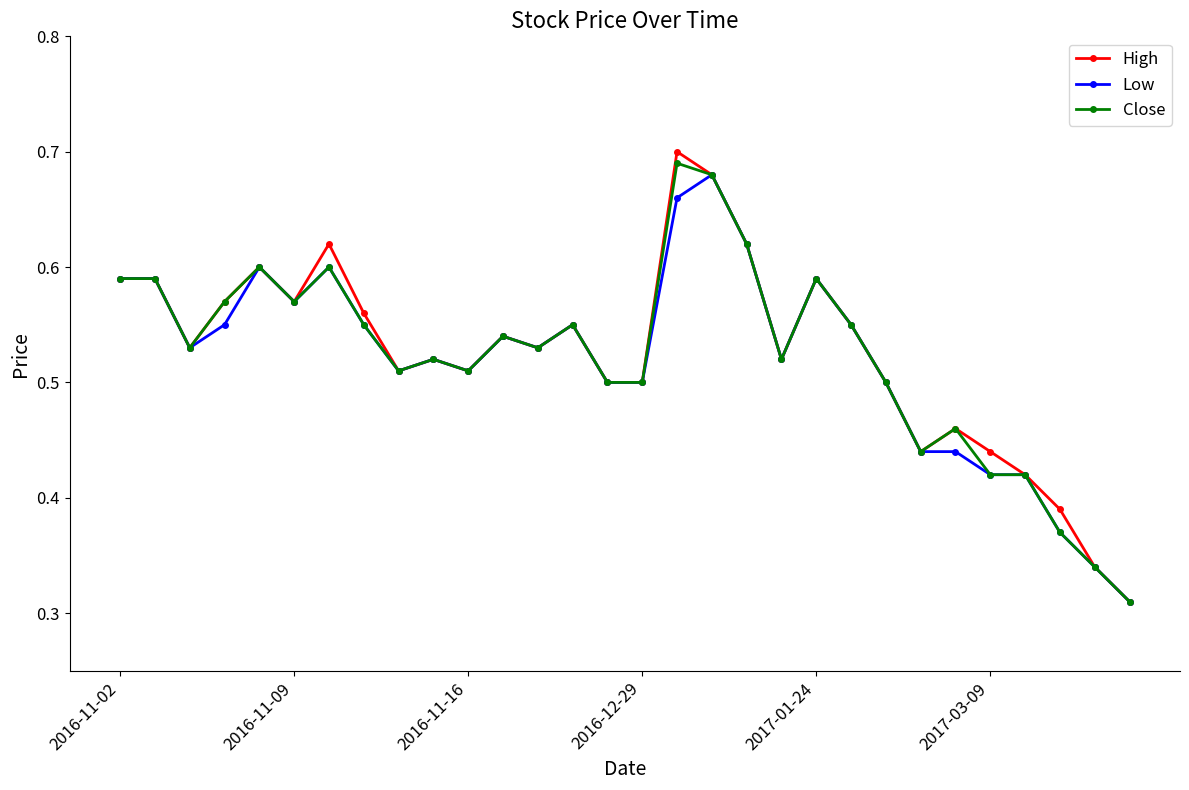

Which series has the largest range (max minus min)?

High